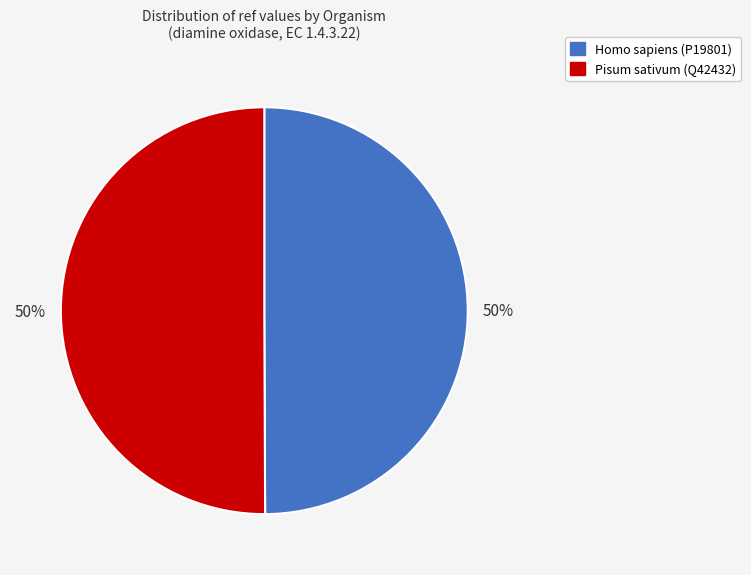

Approximately how many times larger is the value at Pisum sativum (Q42432) compared to Homo sapiens (P19801)?

1.0